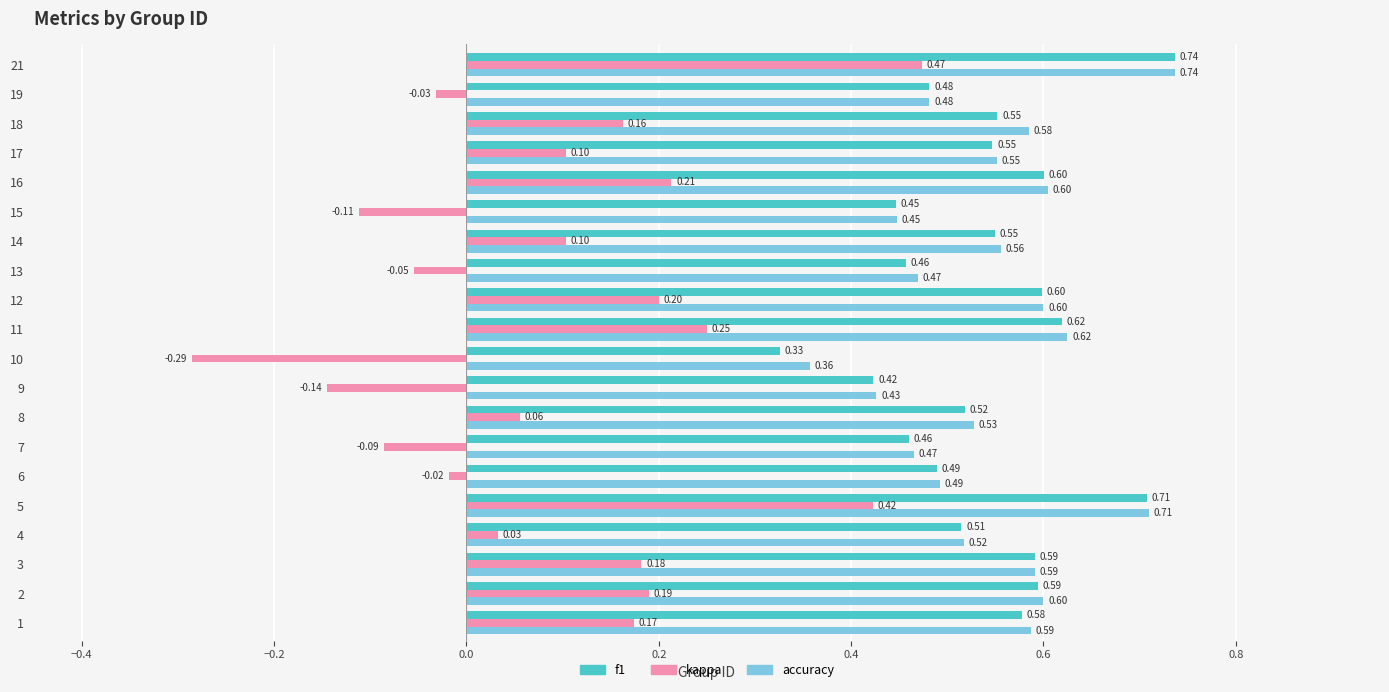

What is the sum of all kappa values?

1.8